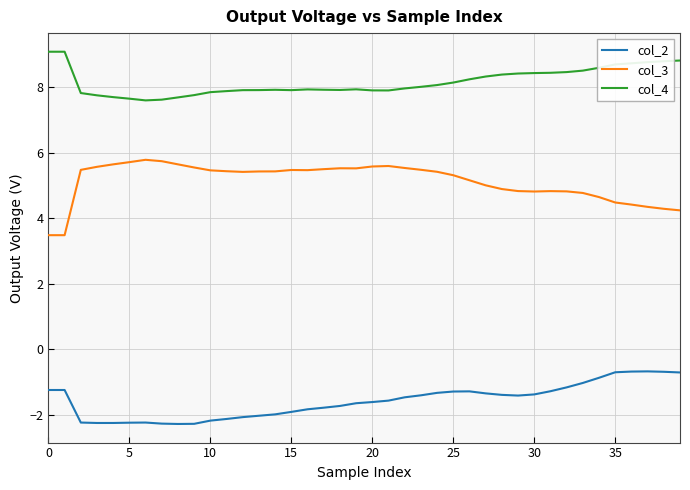

What is the smallest value displayed?

-2.3